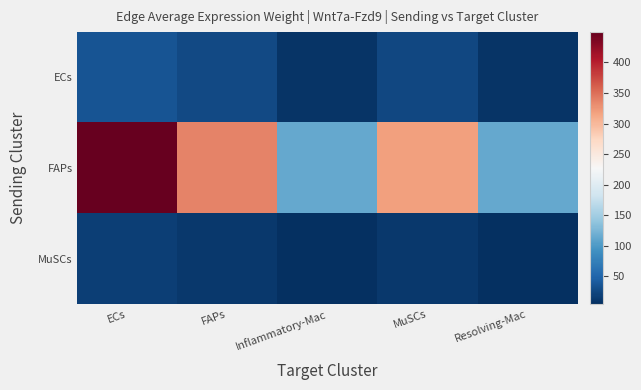

Reading right to left, list all the values displayed in this chart.

ECs: Resolving-Mac=9.0	MuSCs=25.2	Inflammatory-Mac=9.0	FAPs=26.6	ECs=35.5
FAPs: Resolving-Mac=113.9	MuSCs=319.2	Inflammatory-Mac=113.4	FAPs=336.6	ECs=449.7
MuSCs: Resolving-Mac=4.4	MuSCs=12.3	Inflammatory-Mac=4.4	FAPs=13.0	ECs=17.4